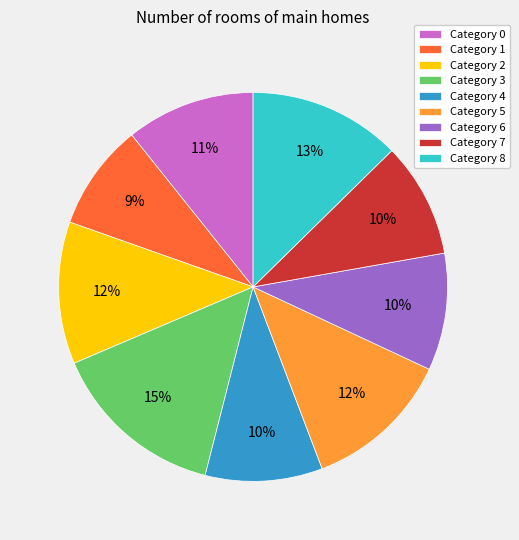

Combined, do Category 5 and Category 0 account for over 50%?

No